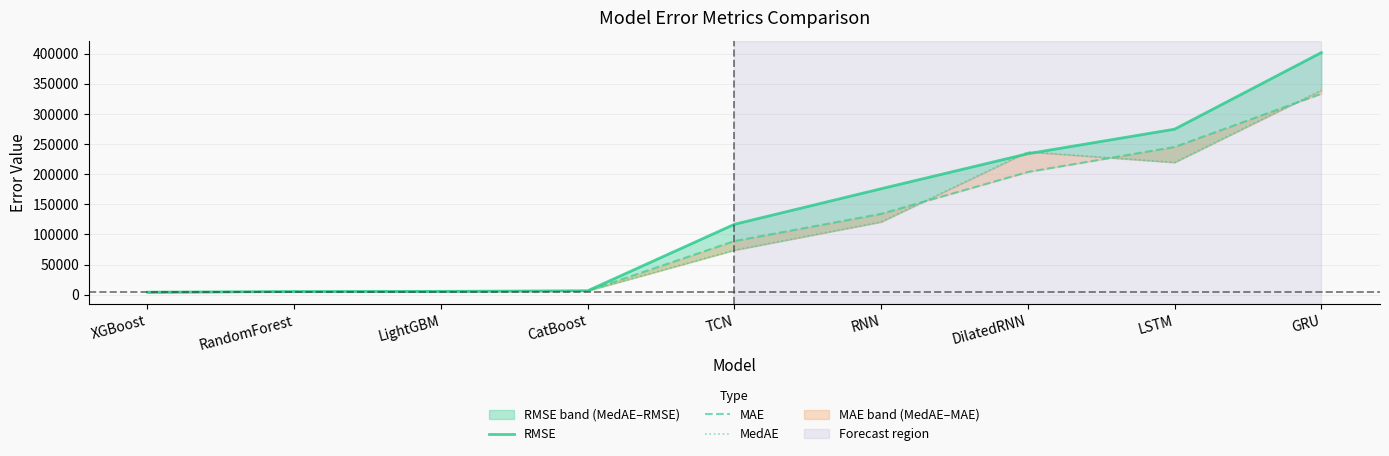

Which label corresponds to the largest value in the chart?

GRU